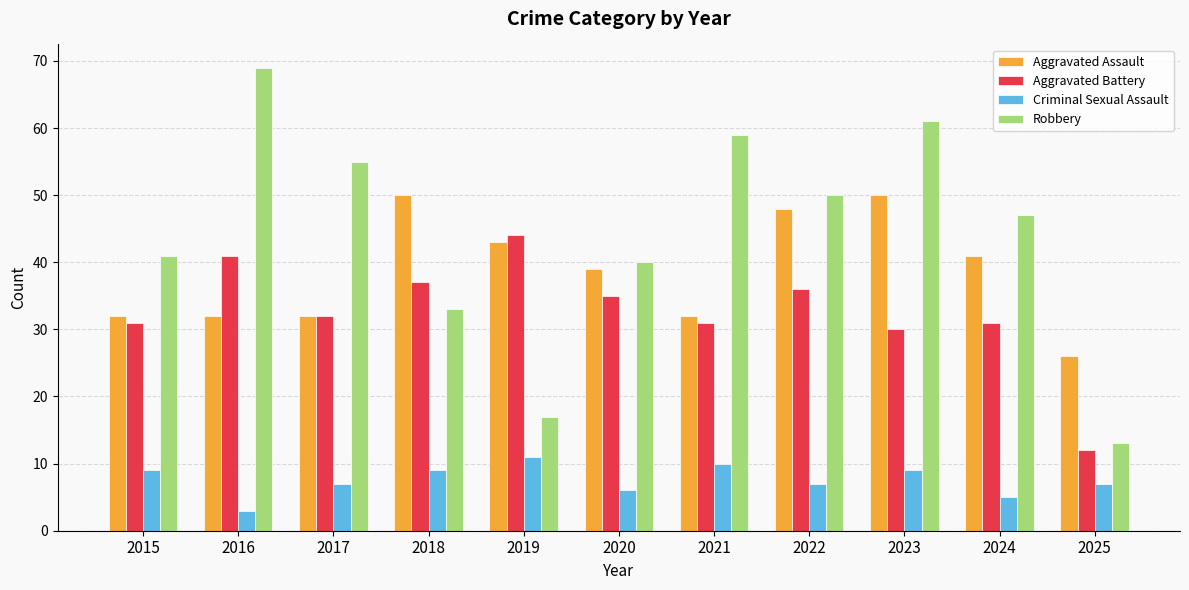

How many distinct data groups are displayed?

4